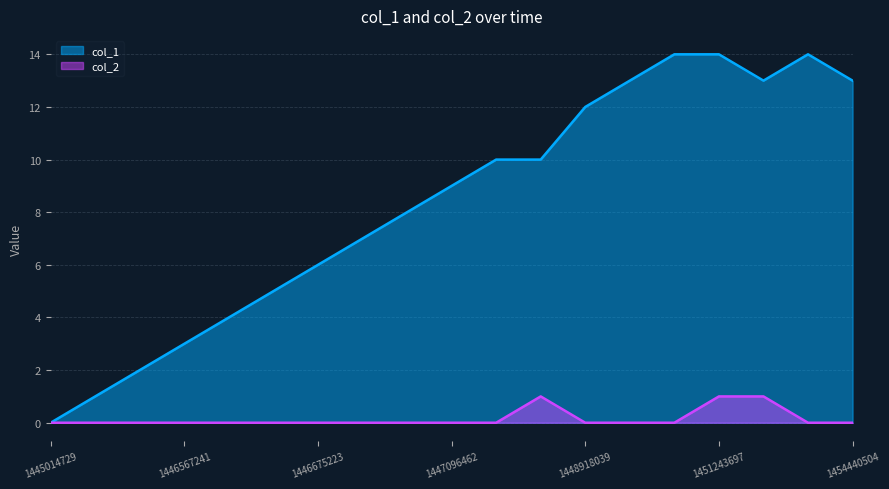

True or false: col_2 and col_1 cross at least once.

False